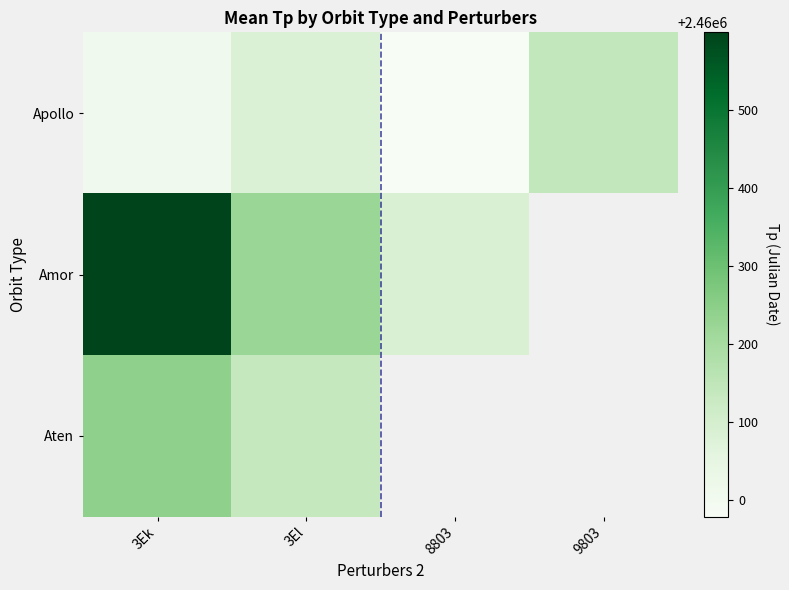

What is the highest value of the Aten series?

2460241.1